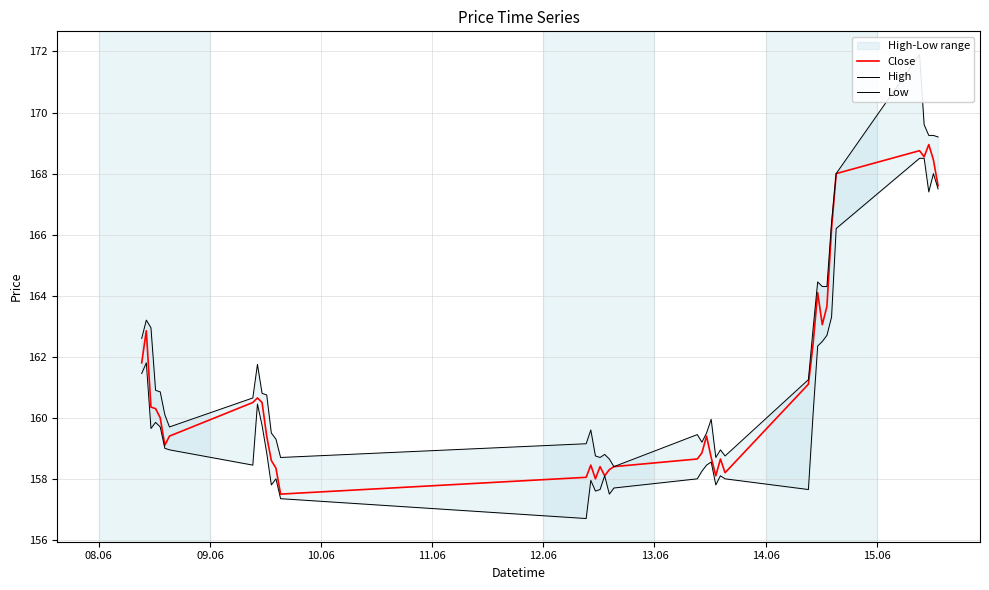

What is the maximum value for Close?

168.9